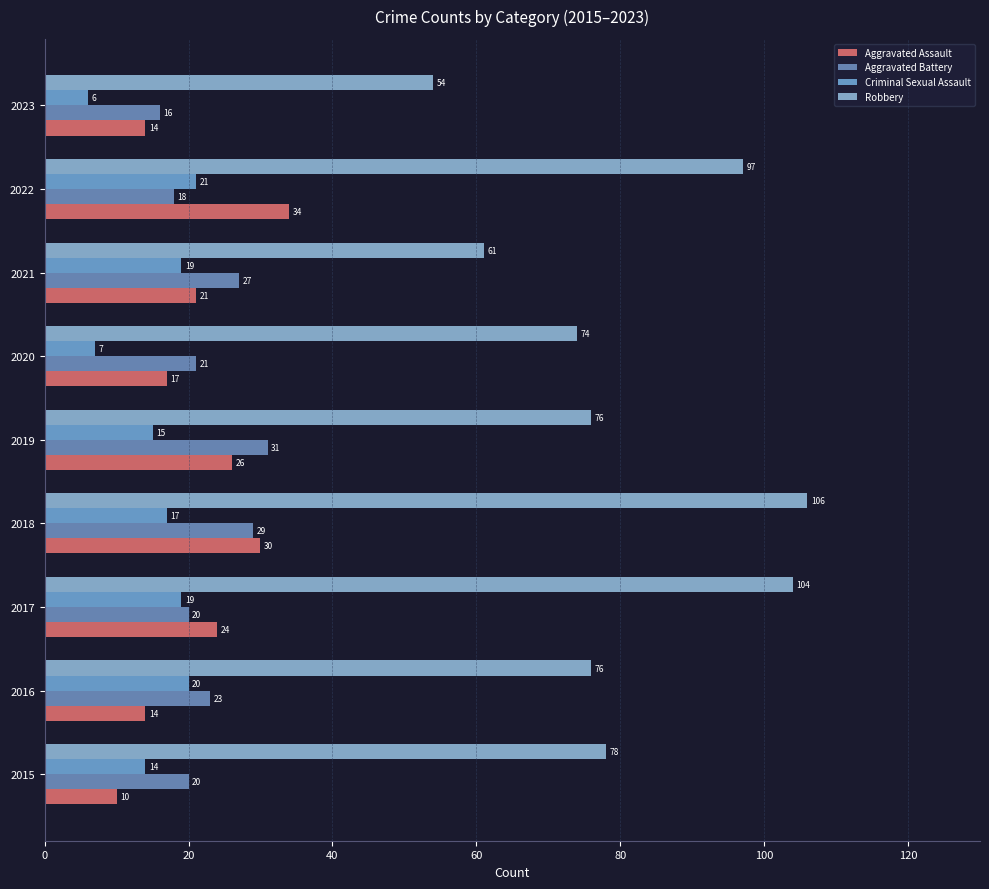

How many values in the Aggravated Assault series are below 21?

4